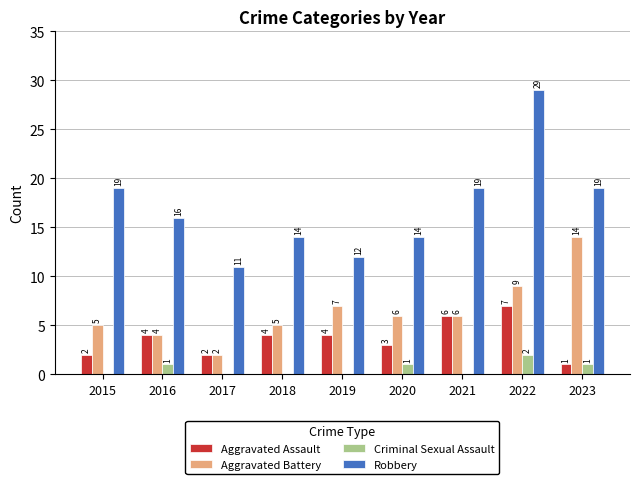

Is it true that Criminal Sexual Assault equals 0 at 2019?

True